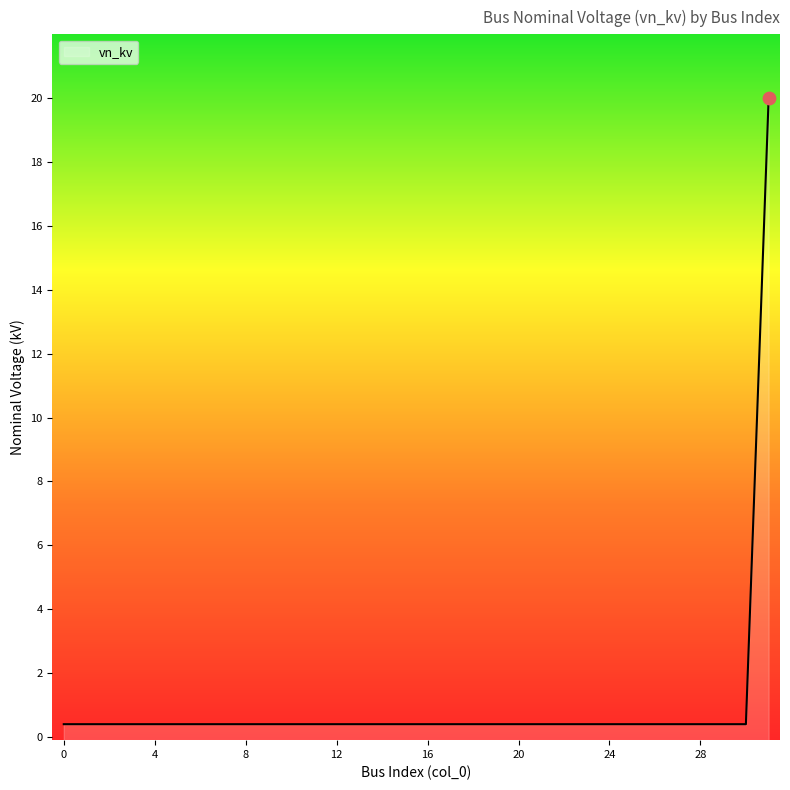

Between 14 and 11, which is larger?

14